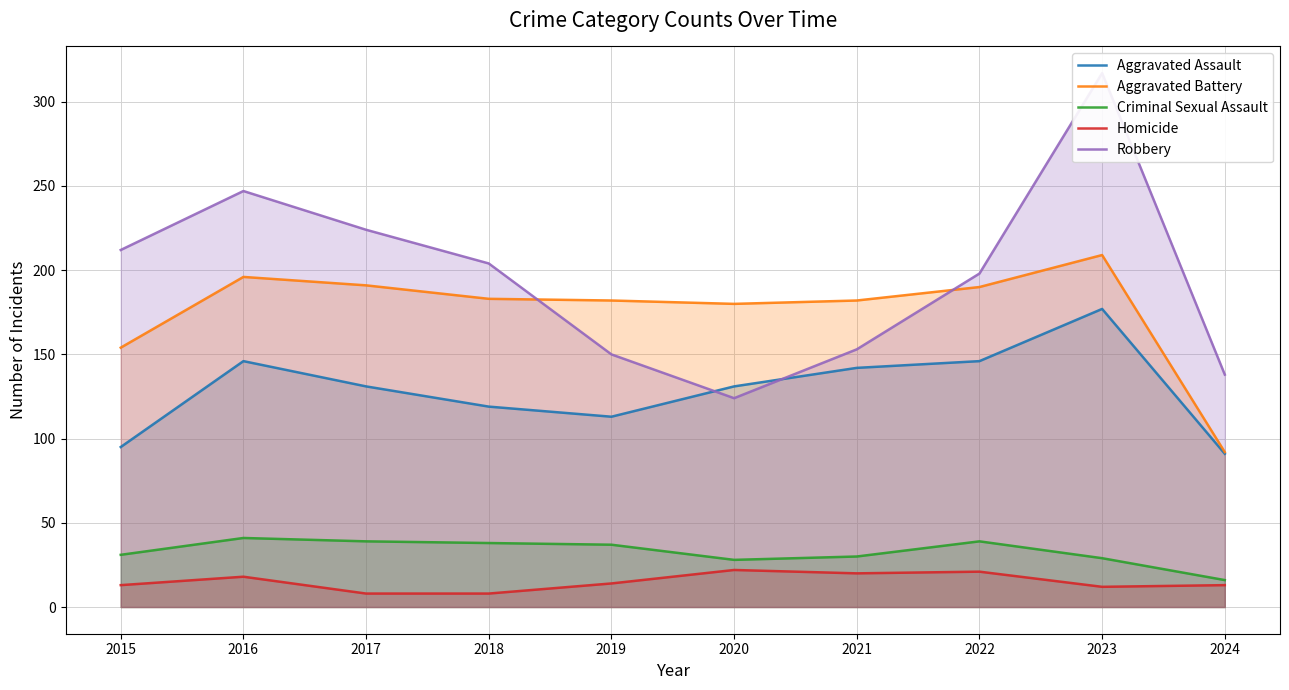

How many interior local peaks does the Homicide series have?

3